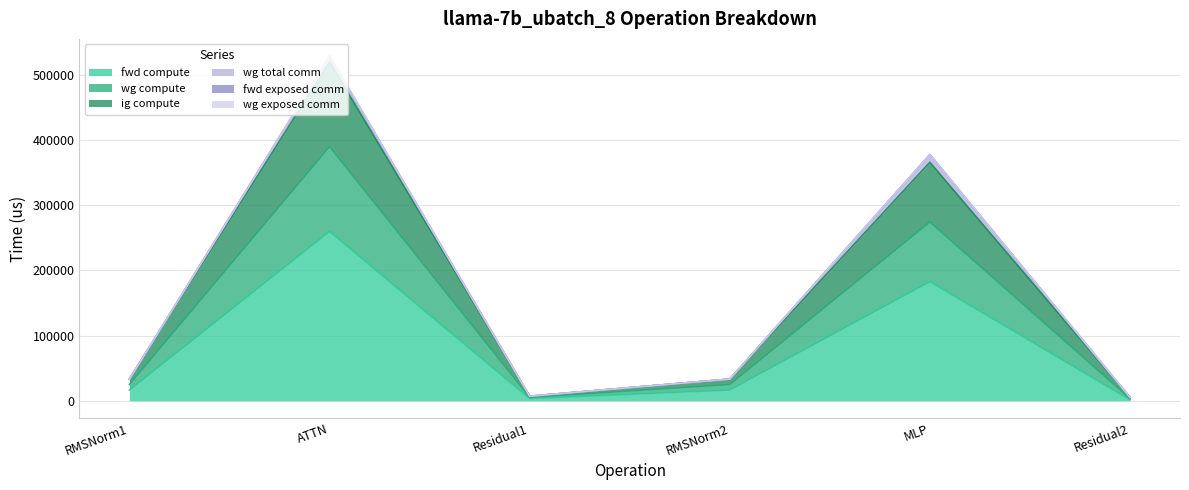

The fwd compute series shows 1769.7 at Residual2. True or false?

True